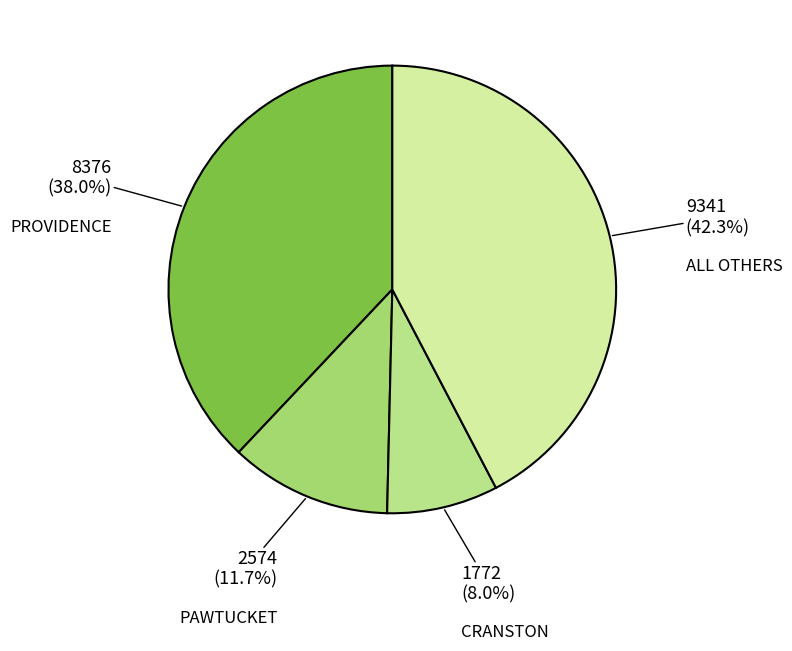

What percentage is NOT represented by PAWTUCKET?

88.3%